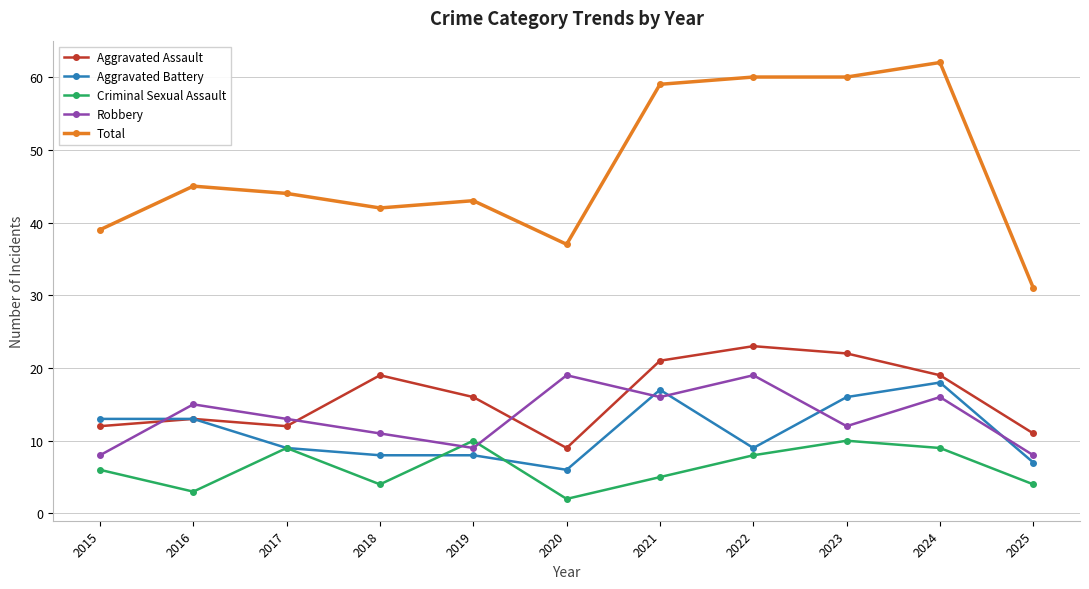

How many distinct data groups are displayed?

5